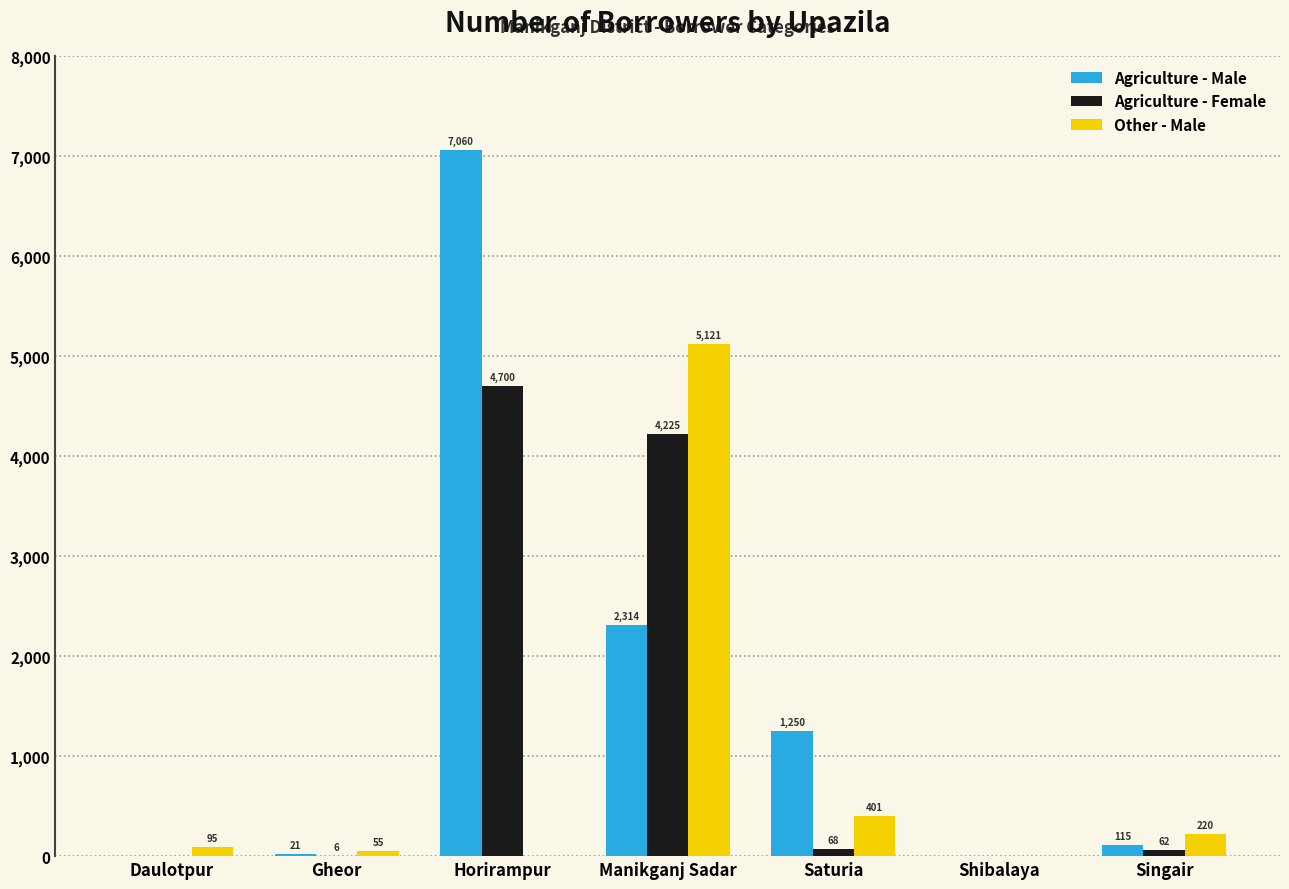

At which category is the sum across all series the highest?

Horirampur